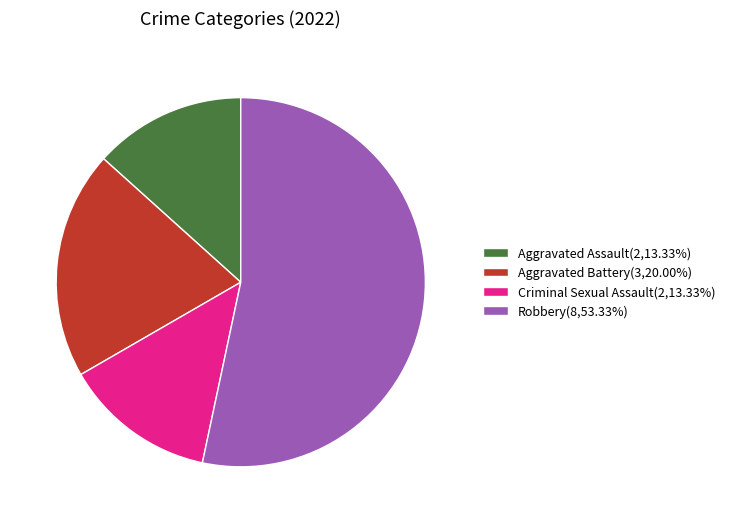

What is the ratio of the value at Robbery(8,53.33%) to the value at Aggravated Battery(3,20.00%)?

2.7